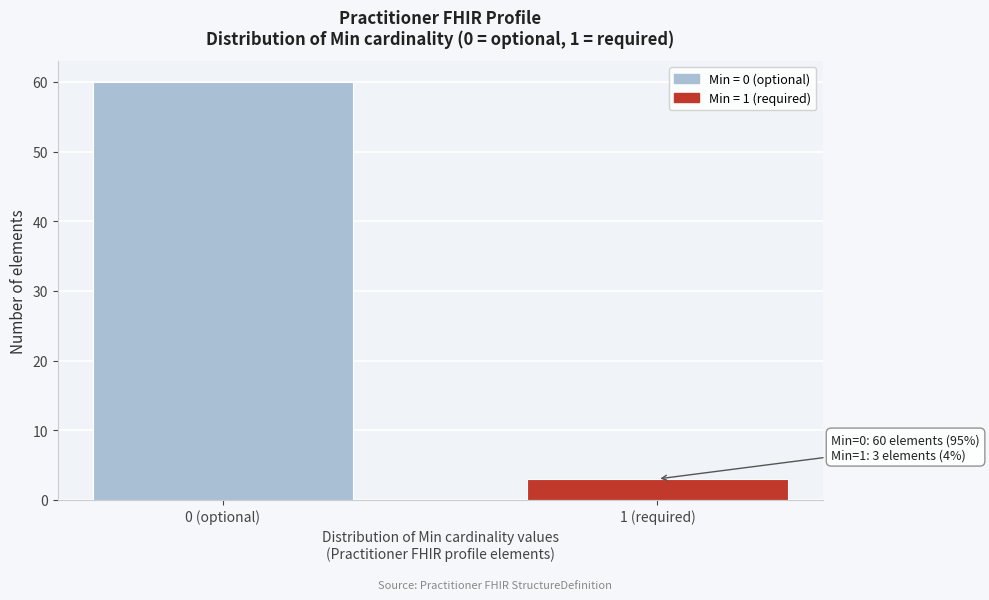

Reading right to left, what are all the values shown in this chart?

3	60